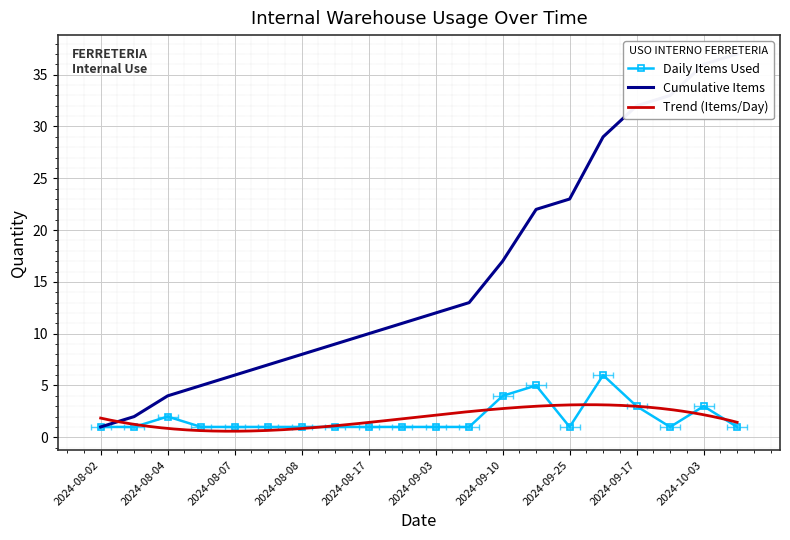

What is the difference between the second highest and minimum values in the Cumulative Items series?

35